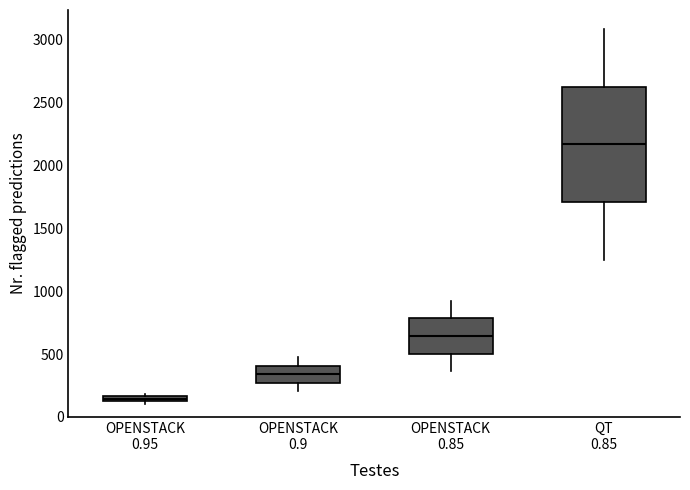

Where is the lower edge of the box for OPENSTACK 0.85 on the y-axis? The values are not printed on the chart, so give them approximately, as read against the axis.

500